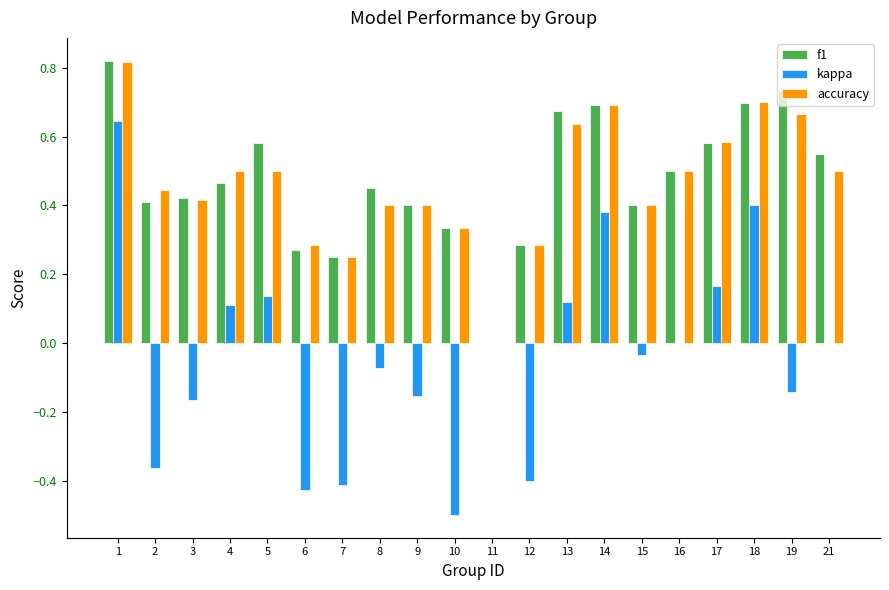

What is the sum of the f1 values at 9 and 1?

1.2